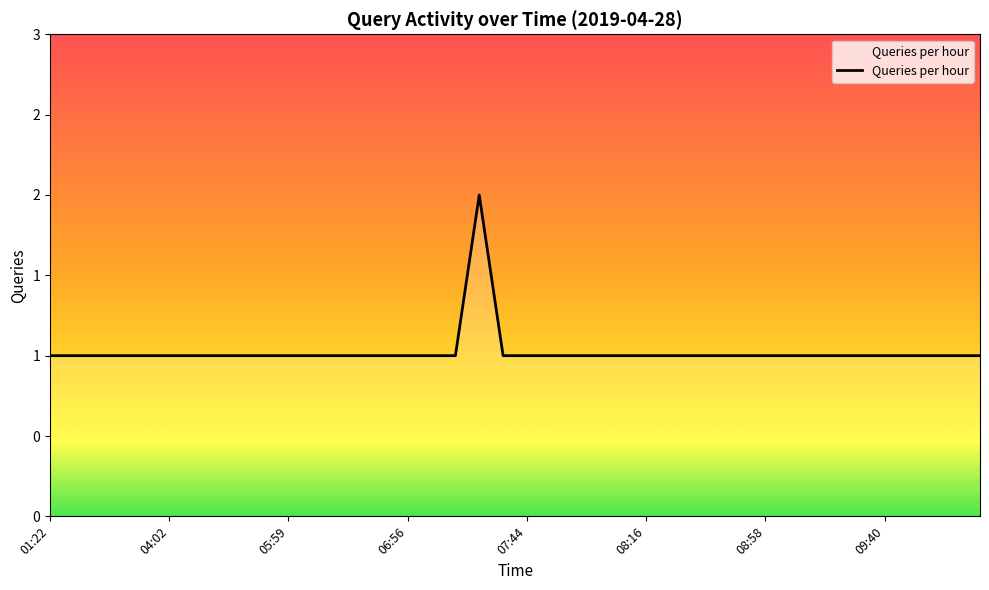

Is this an area chart (filled region under the line)?

Yes